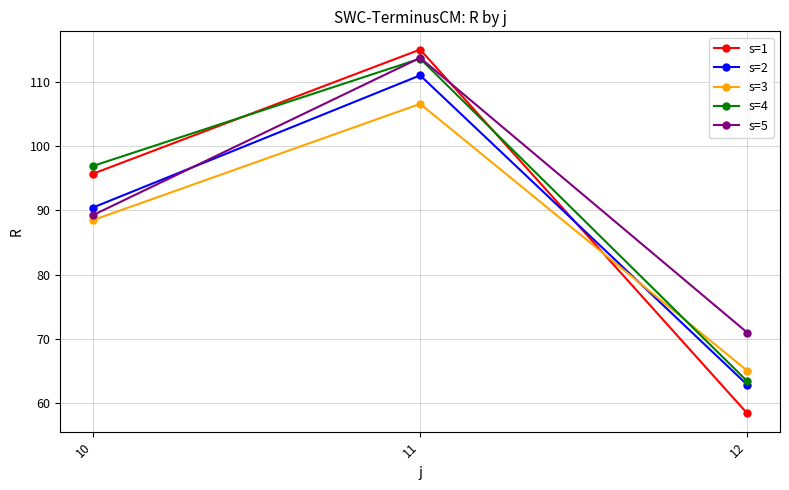

What is the value of the s=3 point at the 2nd from the left?

106.6